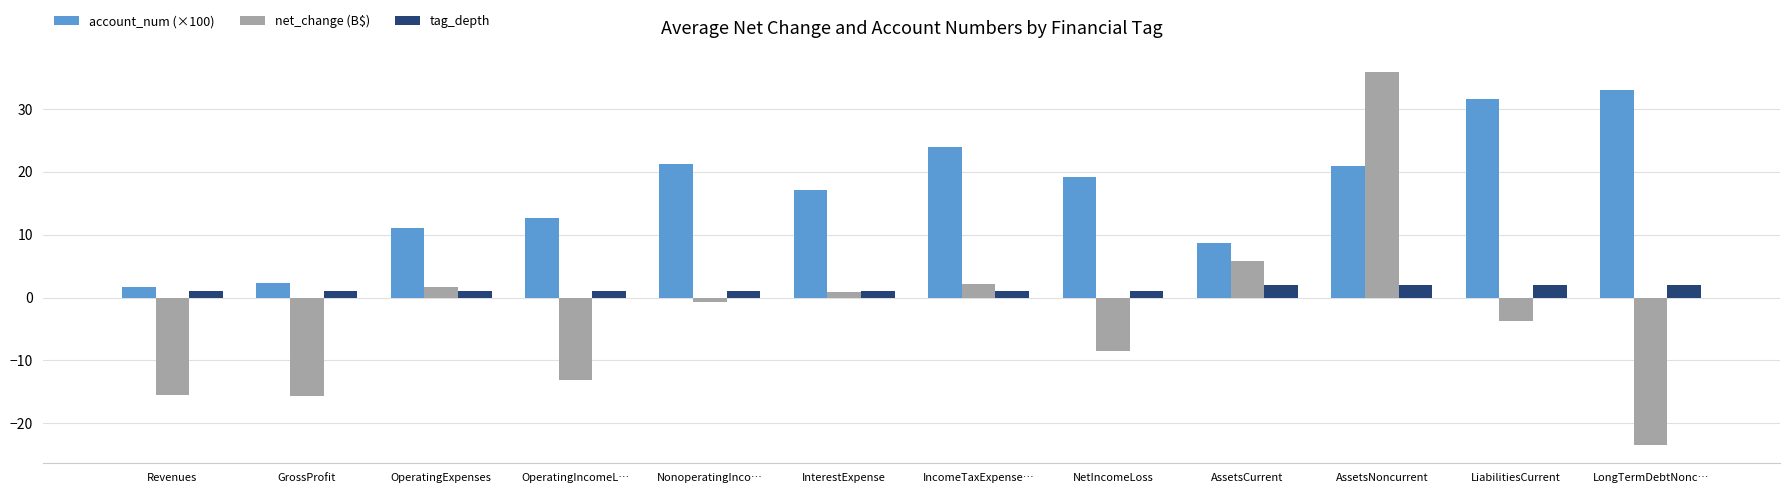

What is the total value across all series at AssetsCurrent?

16.4